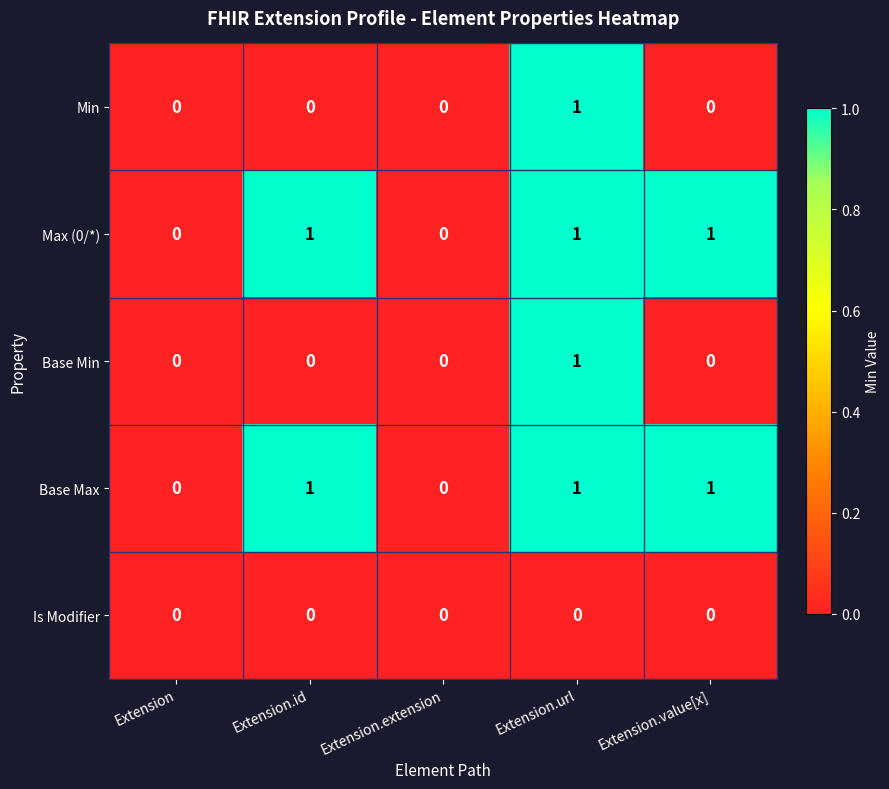

Is it true that Base Max equals 1 at Extension.extension?

False